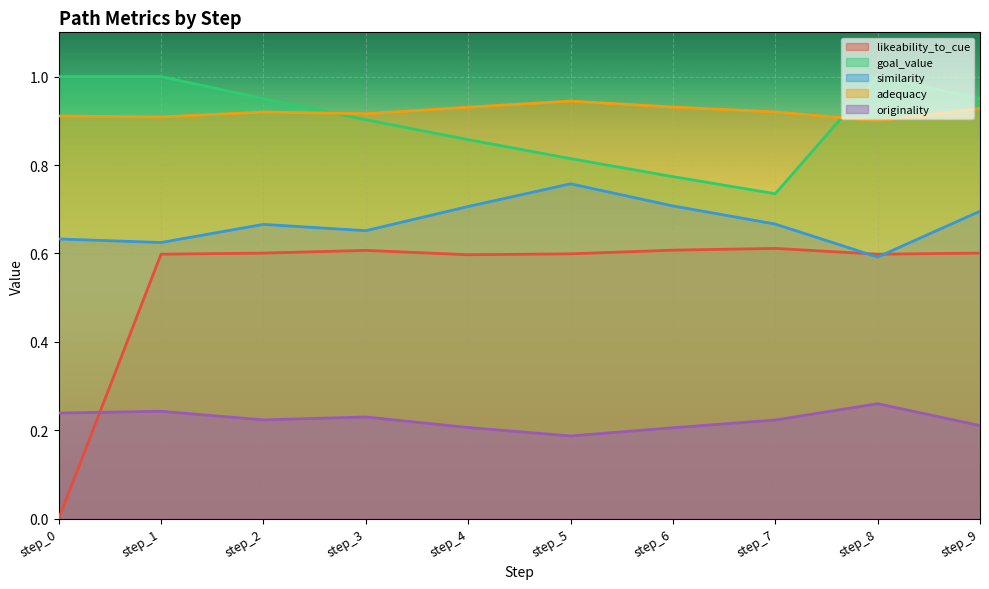

Rank the series by their maximum value, from lowest to highest.

originality, likeability_to_cue, similarity, adequacy, goal_value